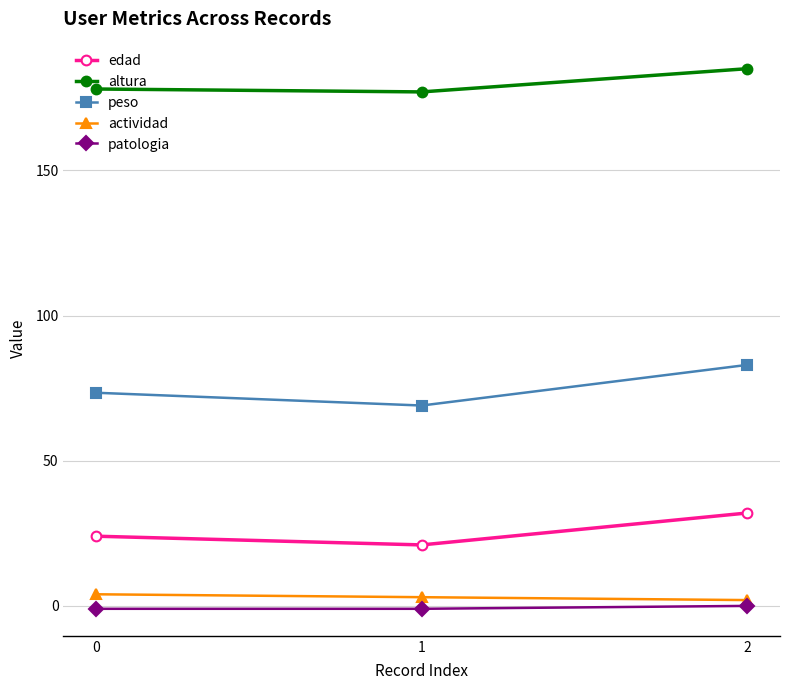

What is the lowest value of the actividad series?

2.0